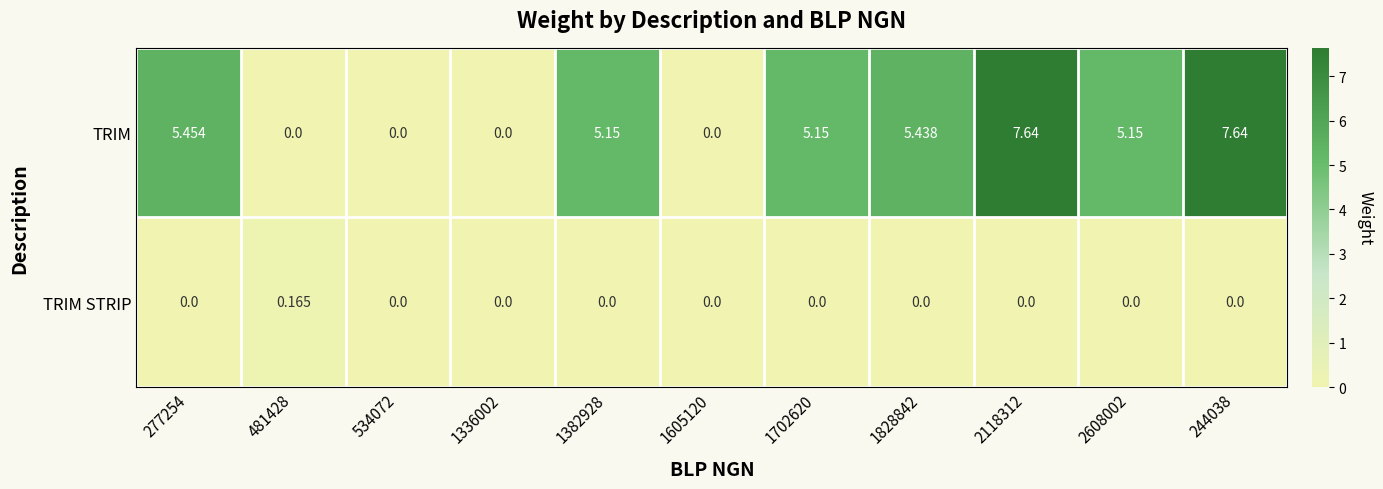

Which series changed the most between 534072 and 2118312?

TRIM